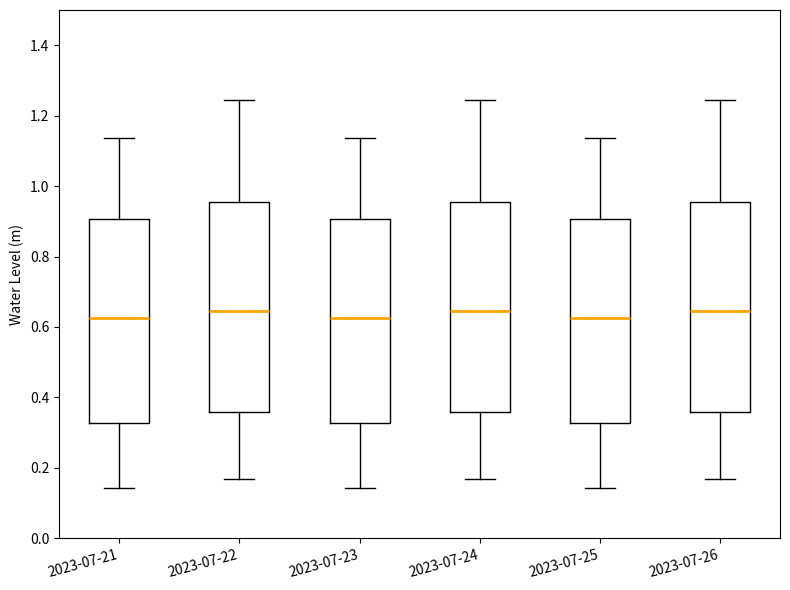

Reading left to right, transcribe this box plot: for each box, give where its median line is, the range the box spans, and where its two whiskers end, as read against the y-axis. The values are not printed on the chart, so give them approximately, as read against the axis.

2023-07-21: median 0.62, box 0.32 to 0.90, whiskers 0.14 to 1.14
2023-07-22: median 0.64, box 0.36 to 0.96, whiskers 0.16 to 1.24
2023-07-23: median 0.62, box 0.32 to 0.90, whiskers 0.14 to 1.14
2023-07-24: median 0.64, box 0.36 to 0.96, whiskers 0.16 to 1.24
2023-07-25: median 0.62, box 0.32 to 0.90, whiskers 0.14 to 1.14
2023-07-26: median 0.64, box 0.36 to 0.96, whiskers 0.16 to 1.24